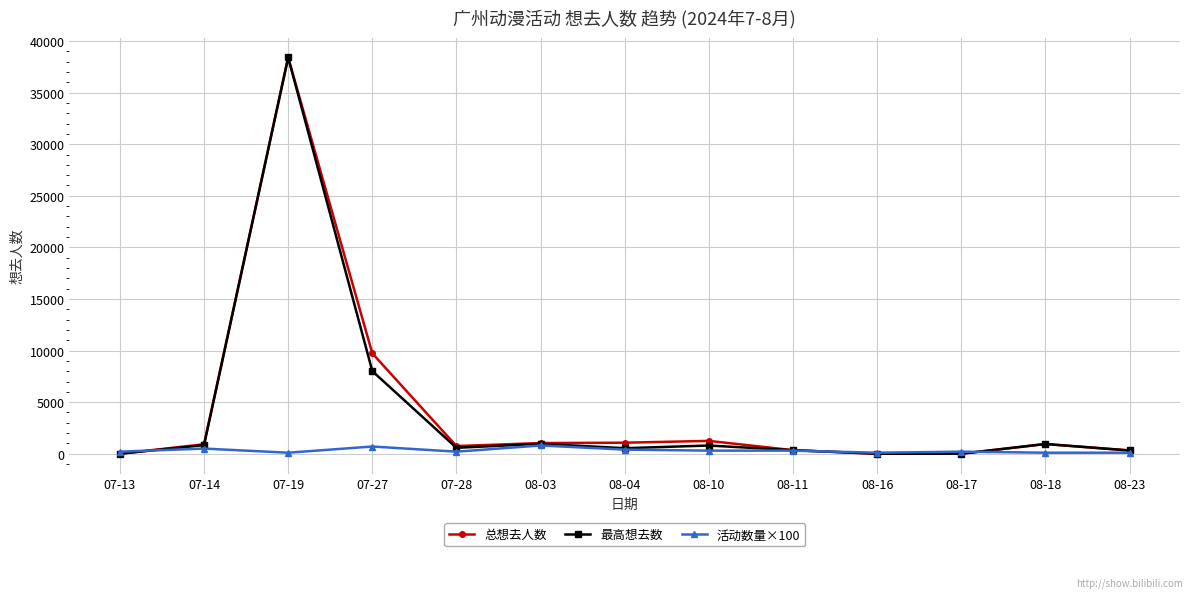

Which label corresponds to the largest value in the chart?

07-19